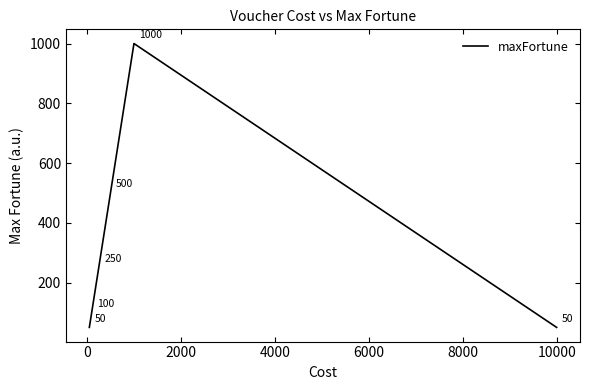

What is the minimum value shown in the chart?

50